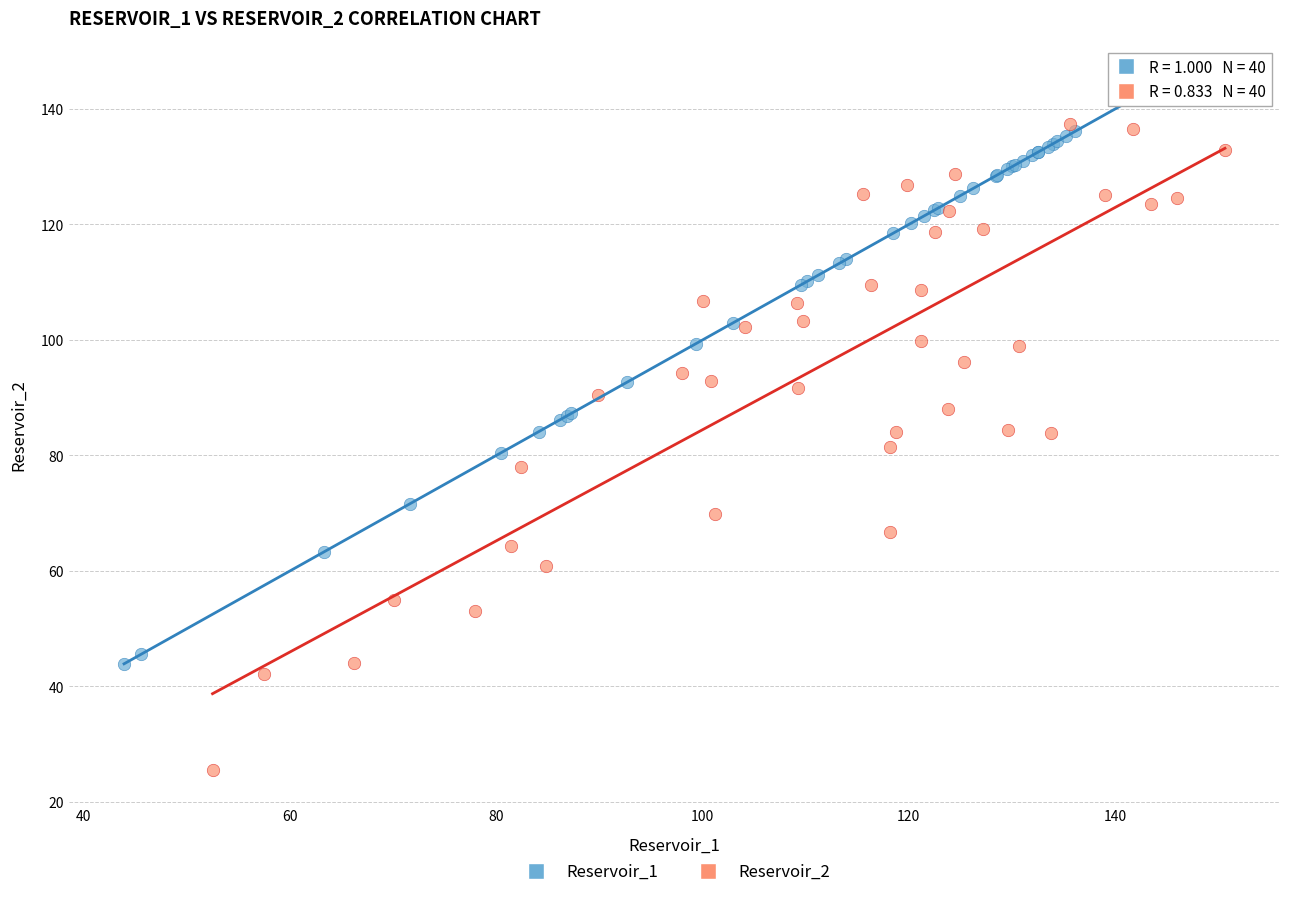

Which series contains the lowest Y value?

Reservoir_2